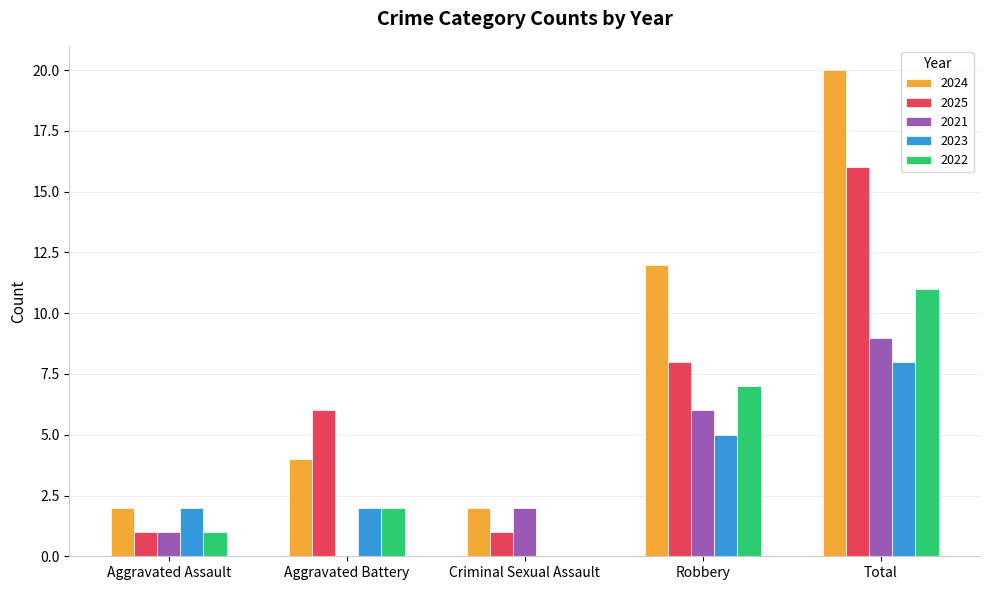

The 2023 series shows 5 at Robbery. True or false?

True